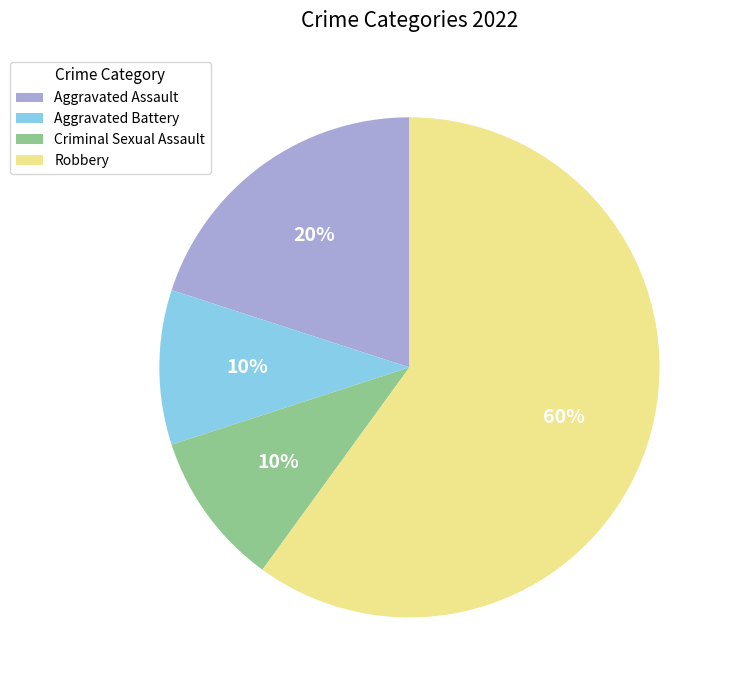

Count the number of slices in the pie.

4